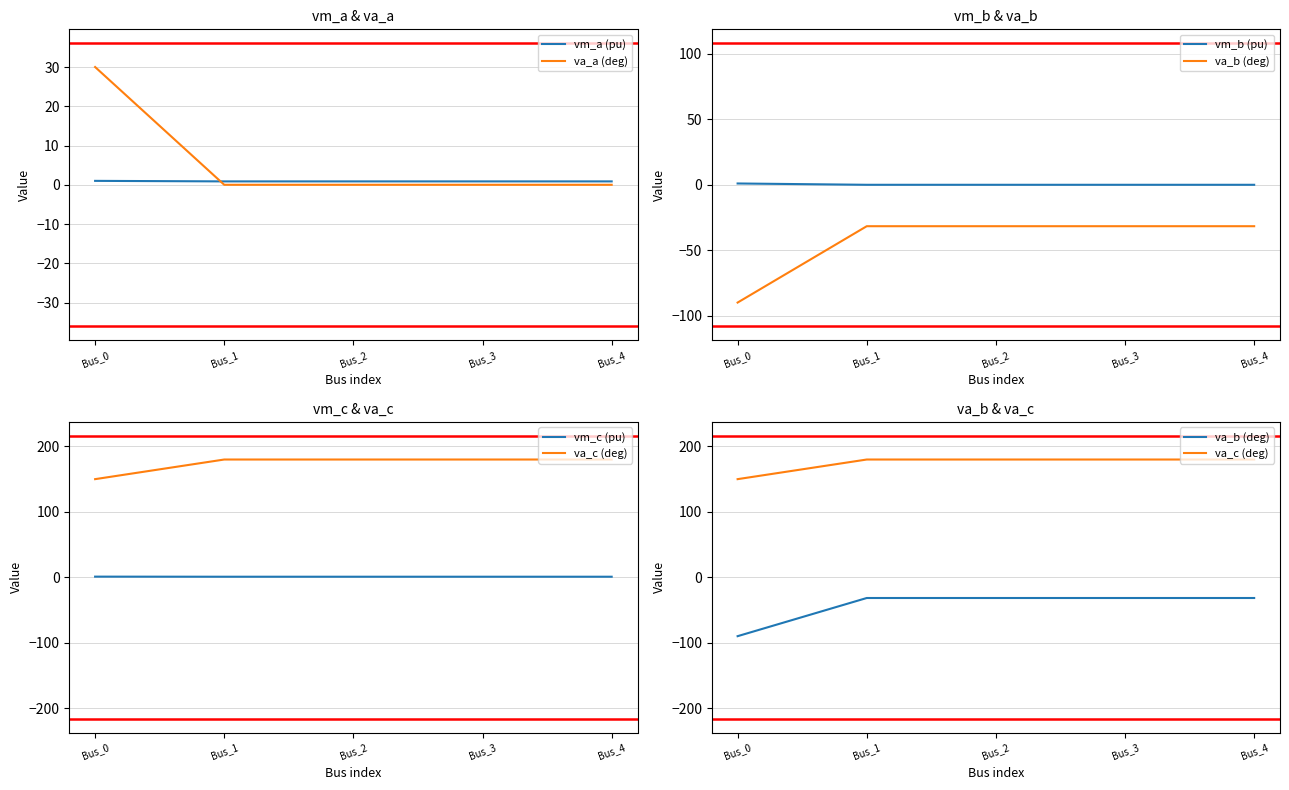

Which category has the lowest value across all series?

Bus_0